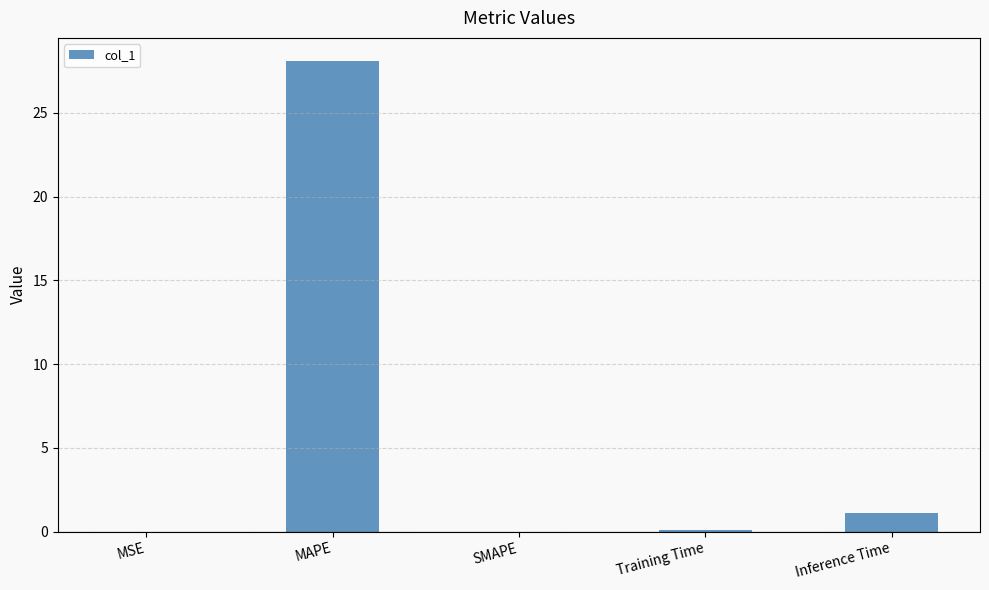

Is it true that the value at SMAPE is -17.1?

False